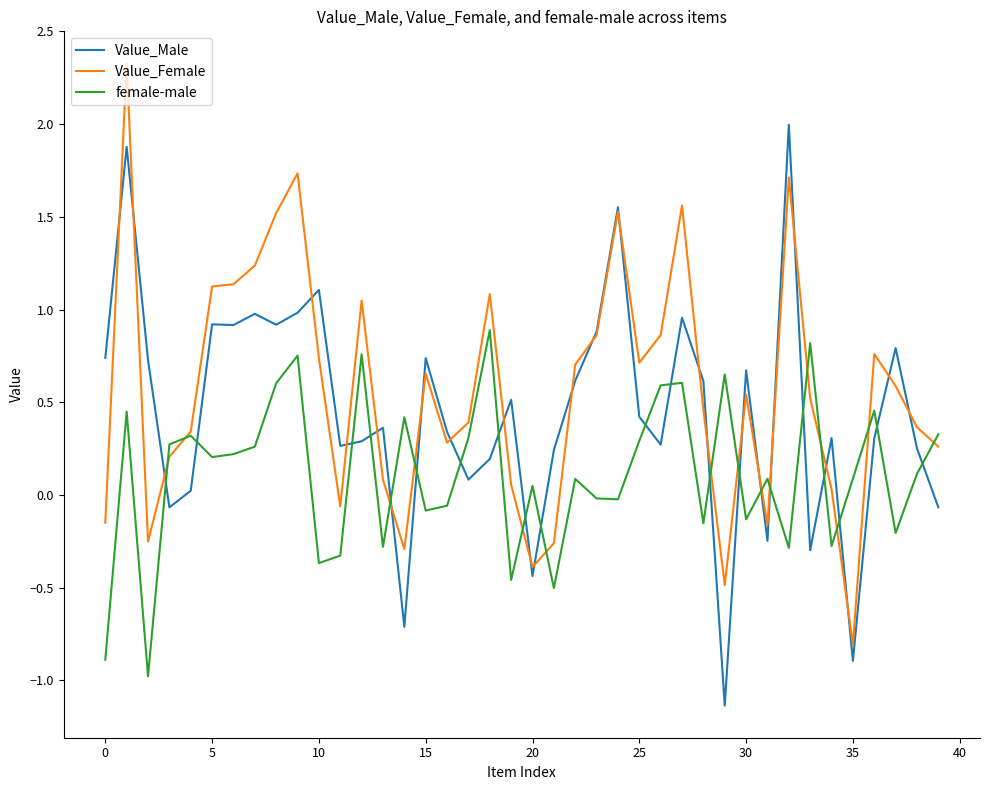

Rank the series by their average value, from highest to lowest.

Value_Female, Value_Male, female-male